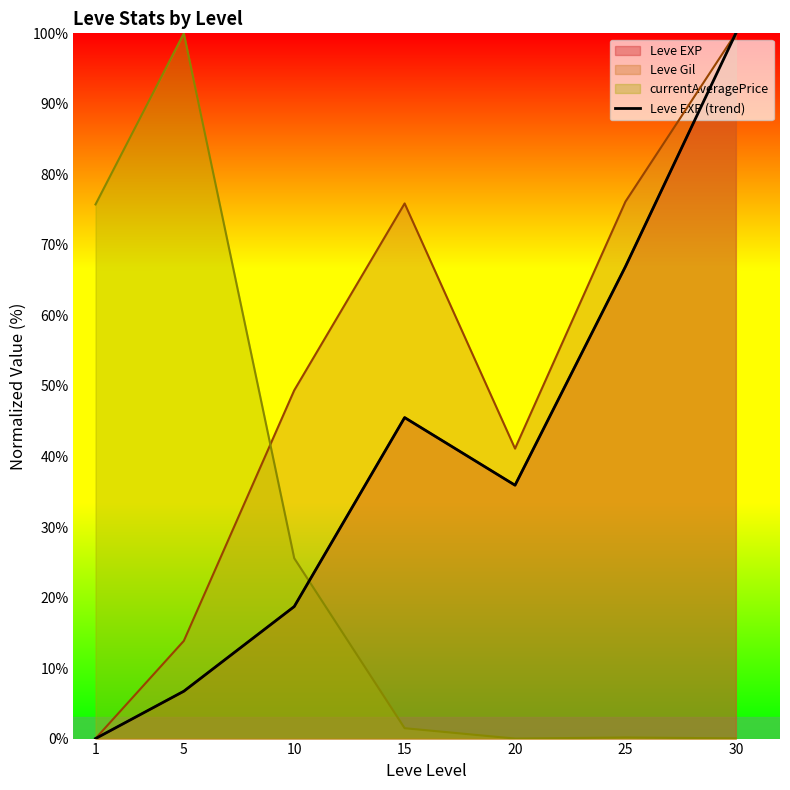

Reading left to right, transcribe all the data shown in this chart.

1=0.0	5=6.7	10=18.7	15=45.5	20=35.9	25=66.9	30=100.0